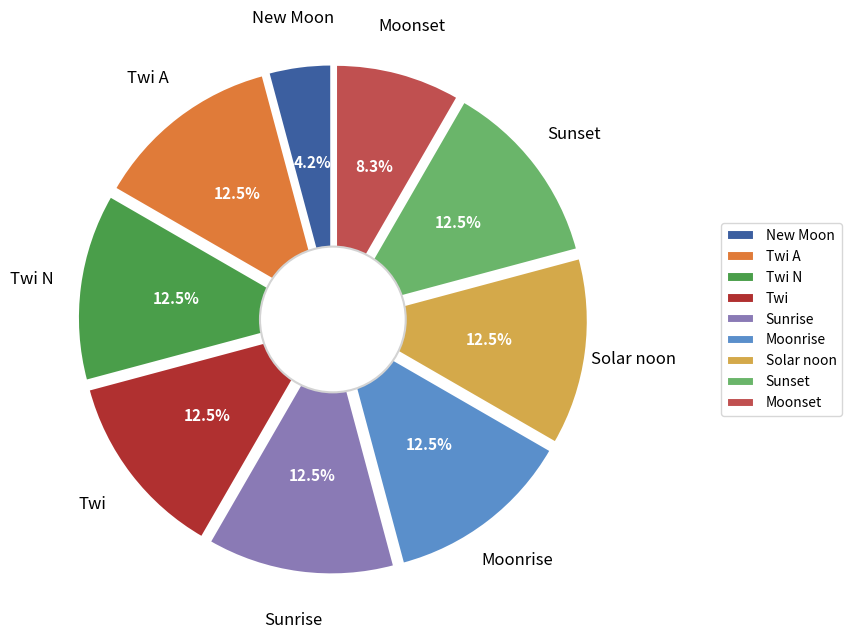

True or false: Moonrise accounts for 12% of the total.

True